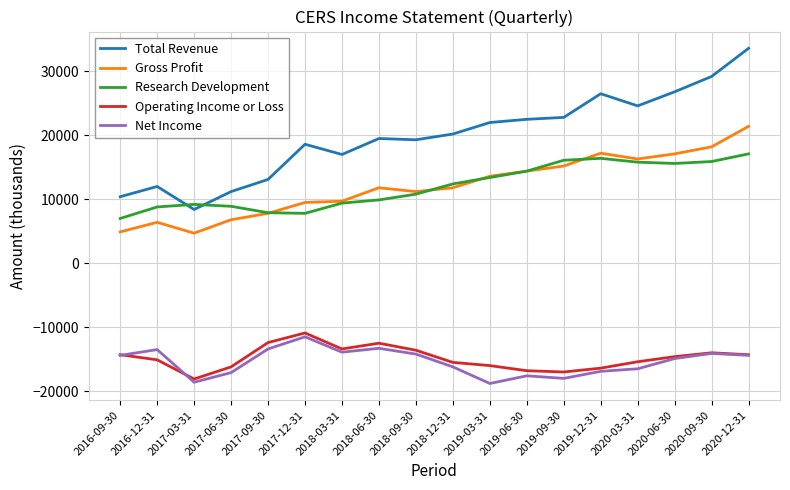

What is the maximum value shown in the chart?

33600